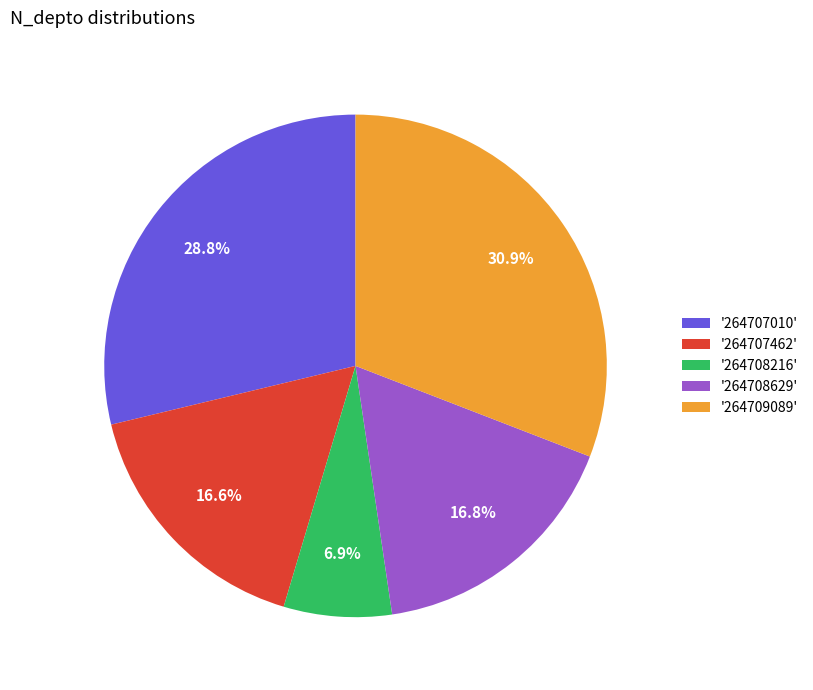

Between '264709089' and '264707010', which is larger?

'264709089'